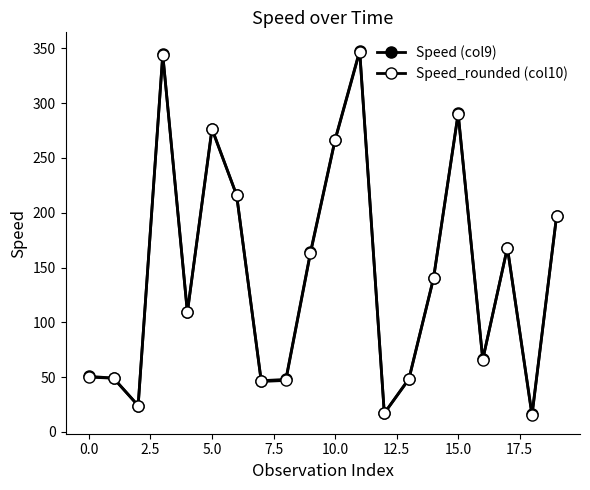

Does the chart have visible grid lines?

No